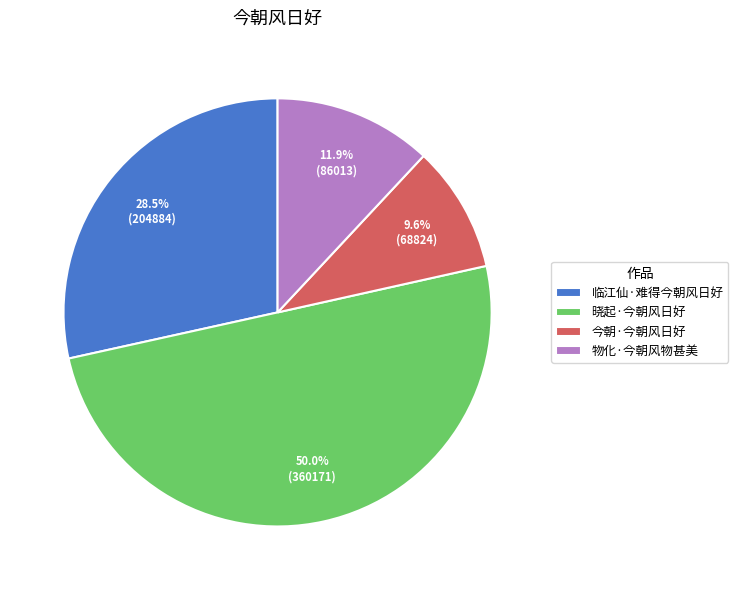

What is the largest slice in the pie chart?

晓起·今朝风日好